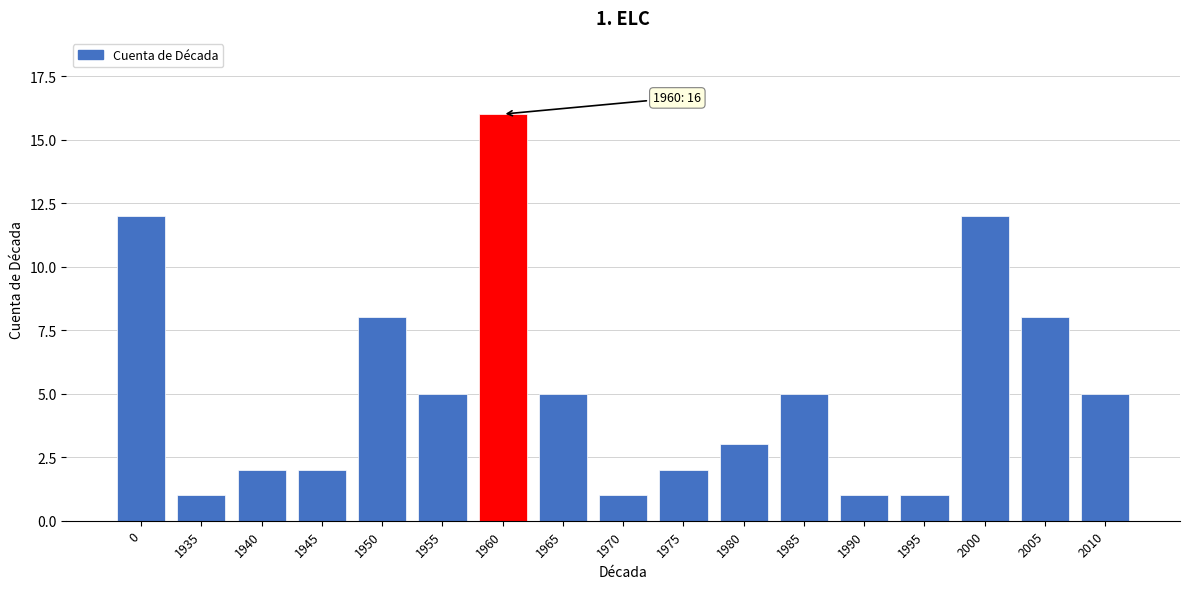

Reading left to right, transcribe all the data shown in this chart.

12	1	2	2	8	5	16	5	1	2	3	5	1	1	12	8	5